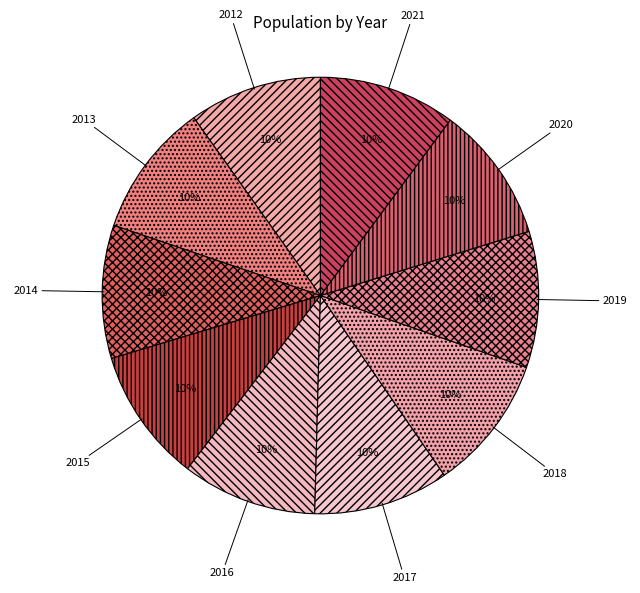

Is there any slice that represents more than half of the pie?

No